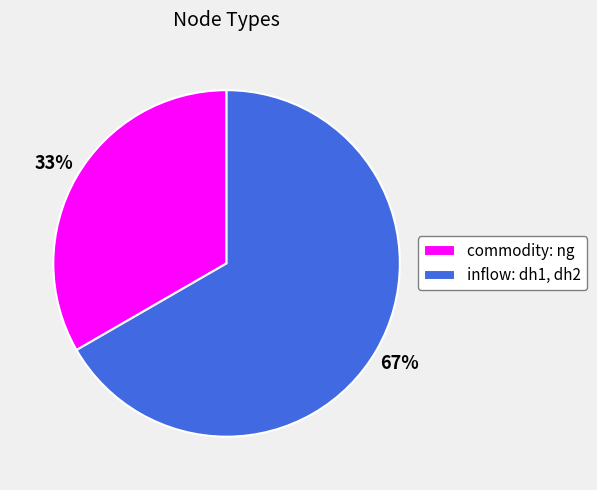

What is the ratio of the value at commodity: ng to the value at inflow: dh1, dh2?

0.5